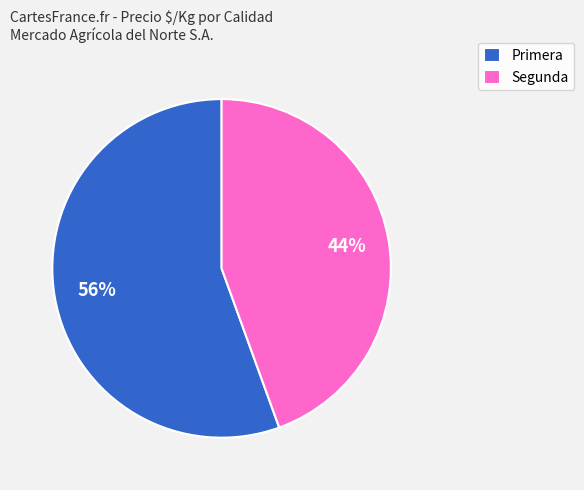

Rank the categories by value from highest to lowest.

Primera, Segunda